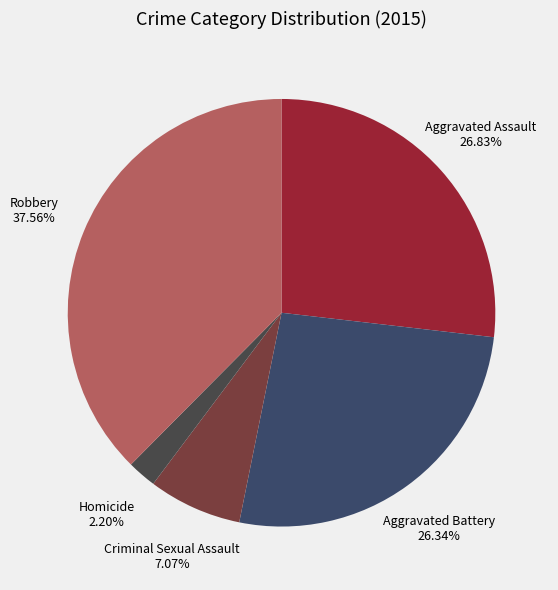

How many segments does this pie chart have?

5